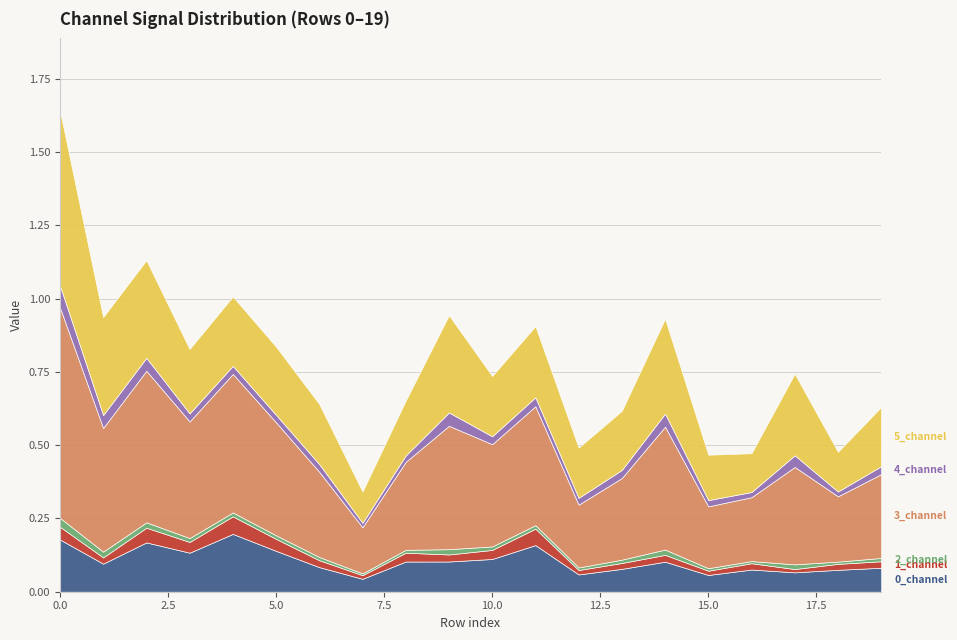

What are all the series names shown in the legend?

0_channel, 1_channel, 2_channel, 3_channel, 4_channel, 5_channel